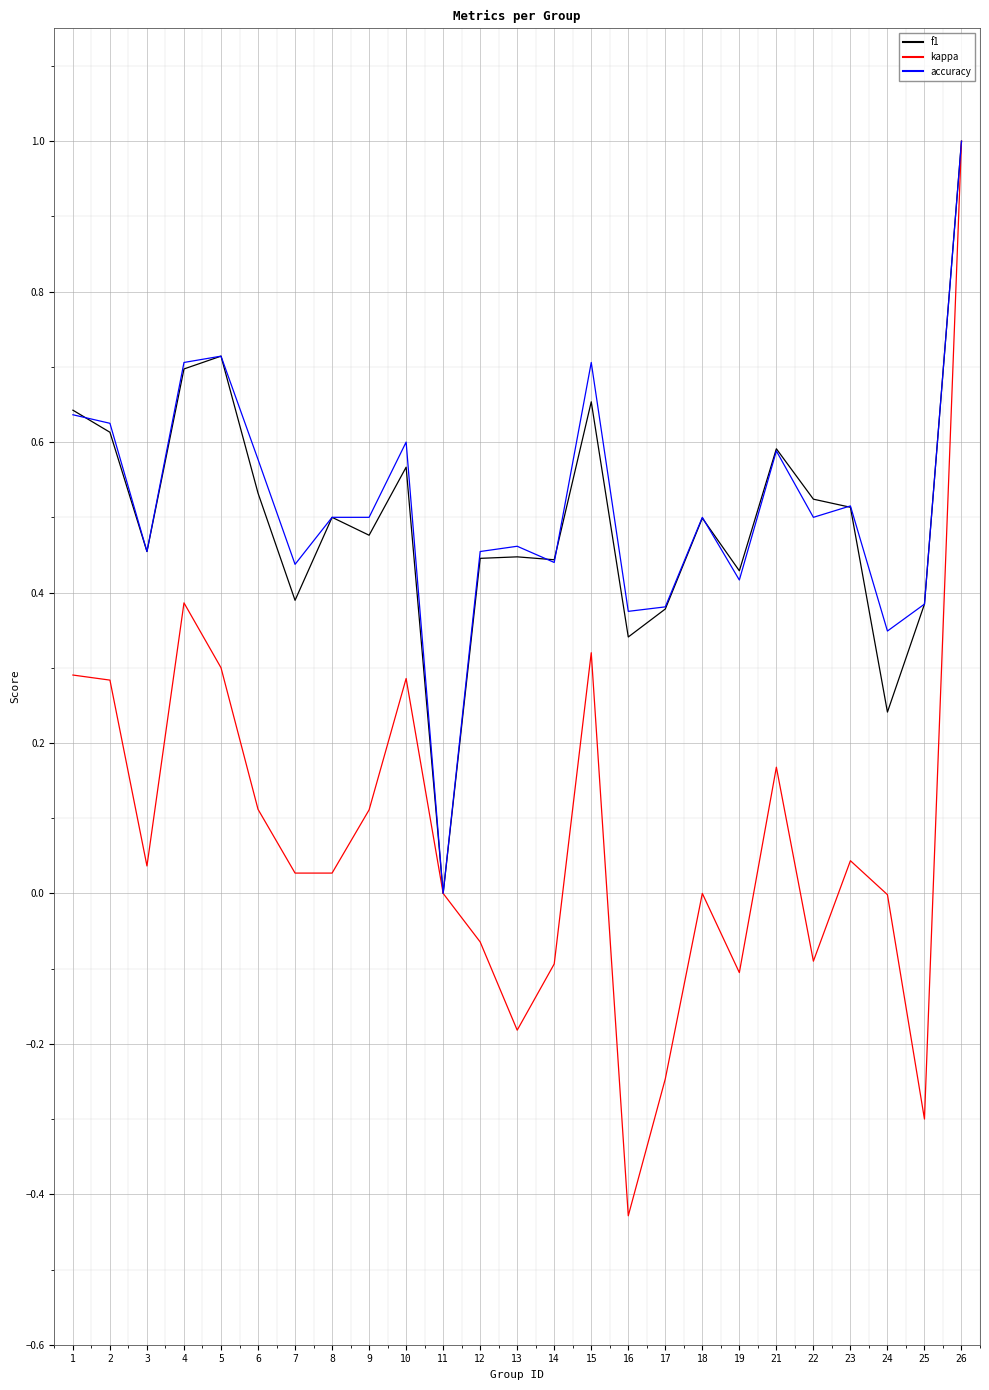

The value of kappa at 1 is 0.5. True or false?

False